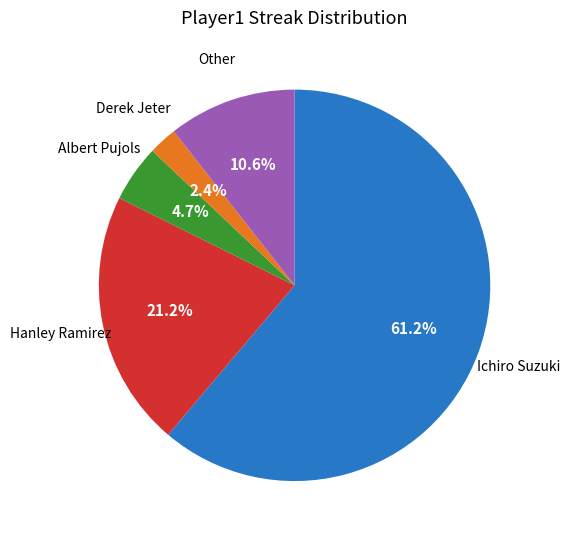

Is there a majority slice in this chart?

Yes